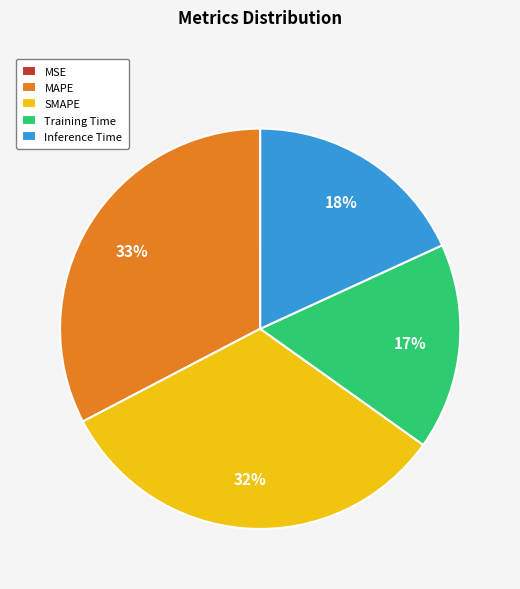

Combined, do Training Time and Inference Time account for over 50%?

No